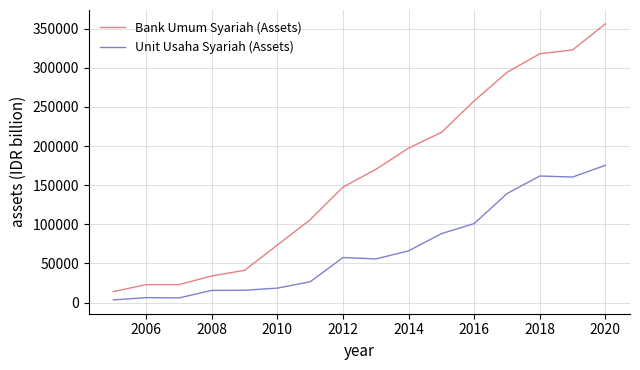

What is the greatest value displayed?

356330.4